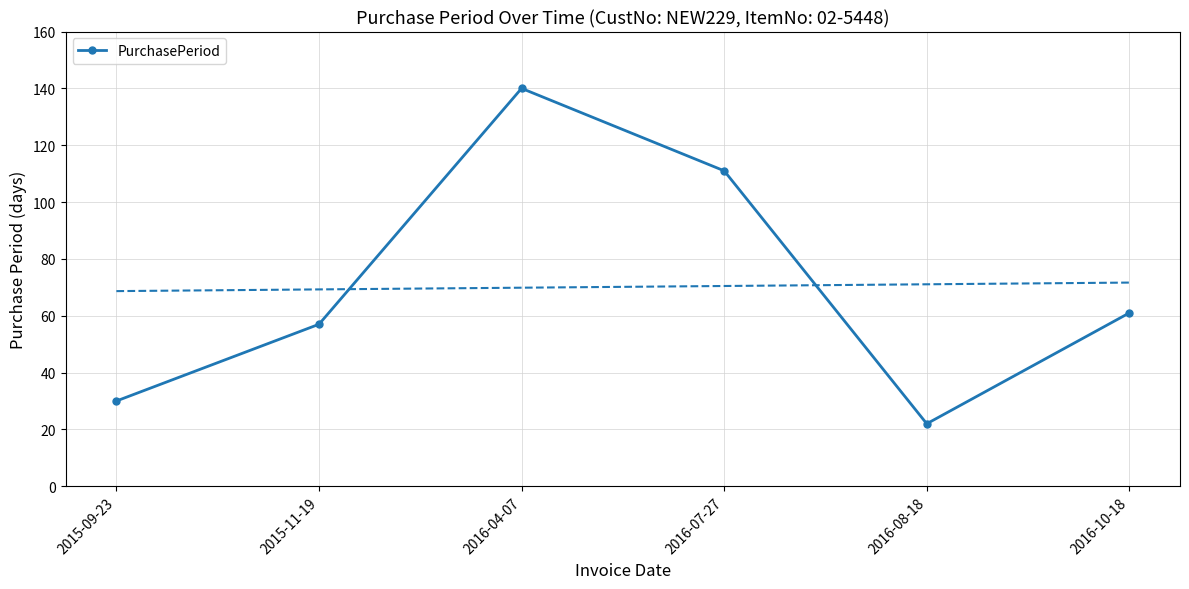

What is the change in value from 2016-08-18 to 2016-10-18?

+39